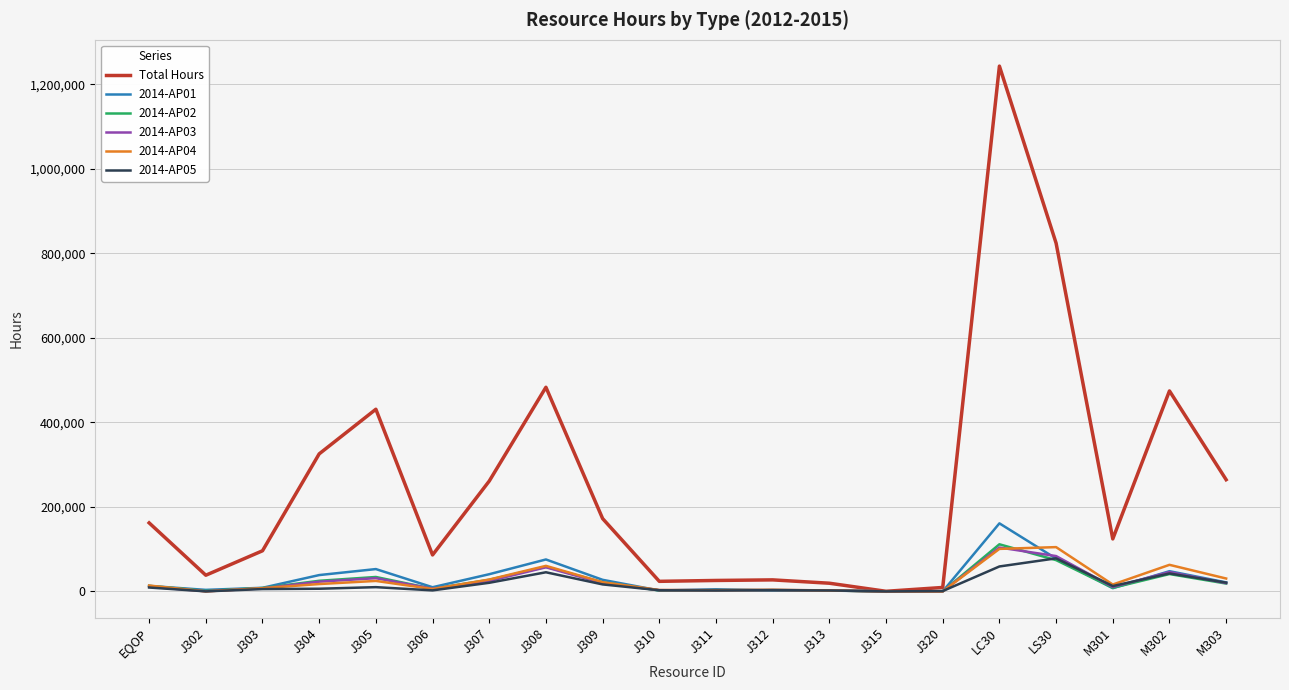

Does the chart display data point markers on the line(s)?

No